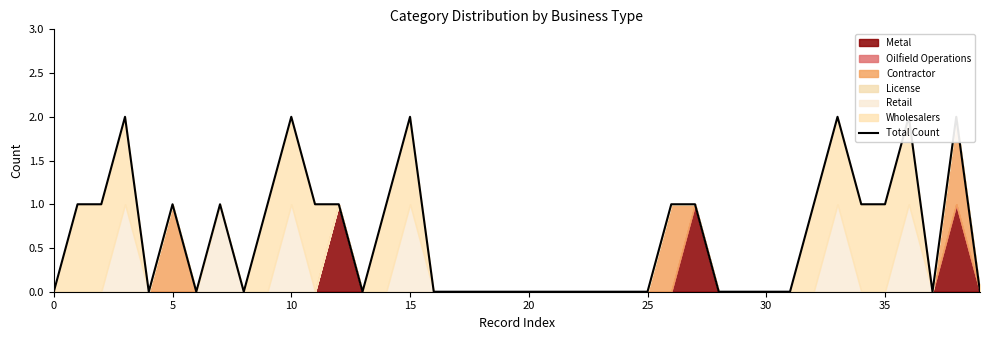

True or false: the data shows -1 at 20.

False